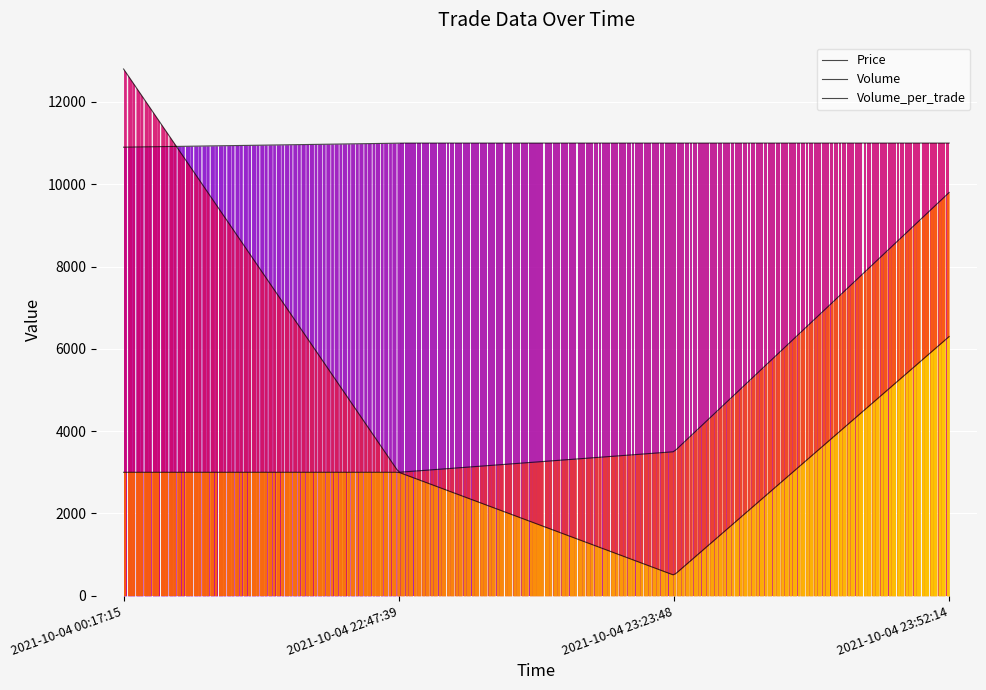

Is the value of Volume at 2021-10-04 23:23:48 greater than the value of Volume_per_trade at 2021-10-04 23:52:14?

No